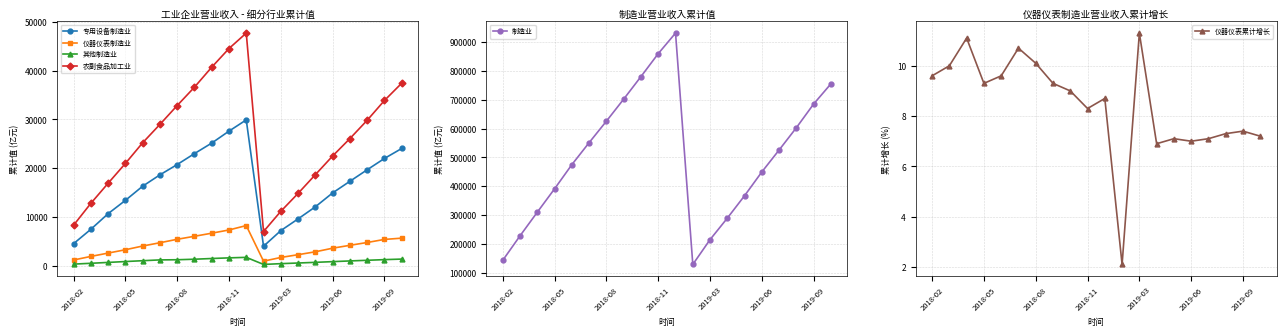

Between 11 and 13, which series saw the biggest shift?

制造业